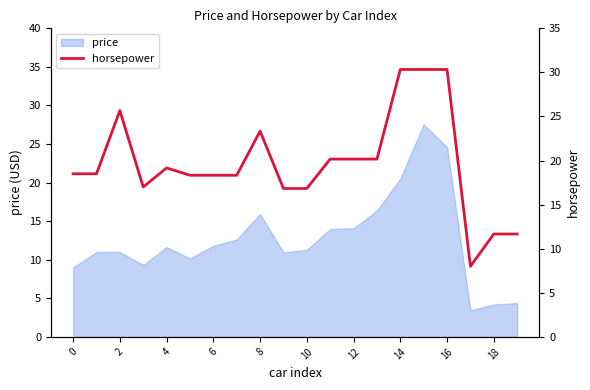

The price series shows 11.0 at 2. True or false?

True